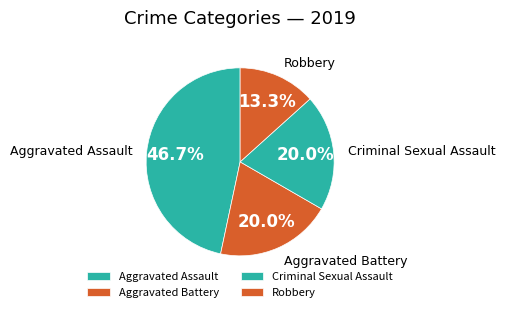

Does Aggravated Battery account for over 50% of the chart?

No